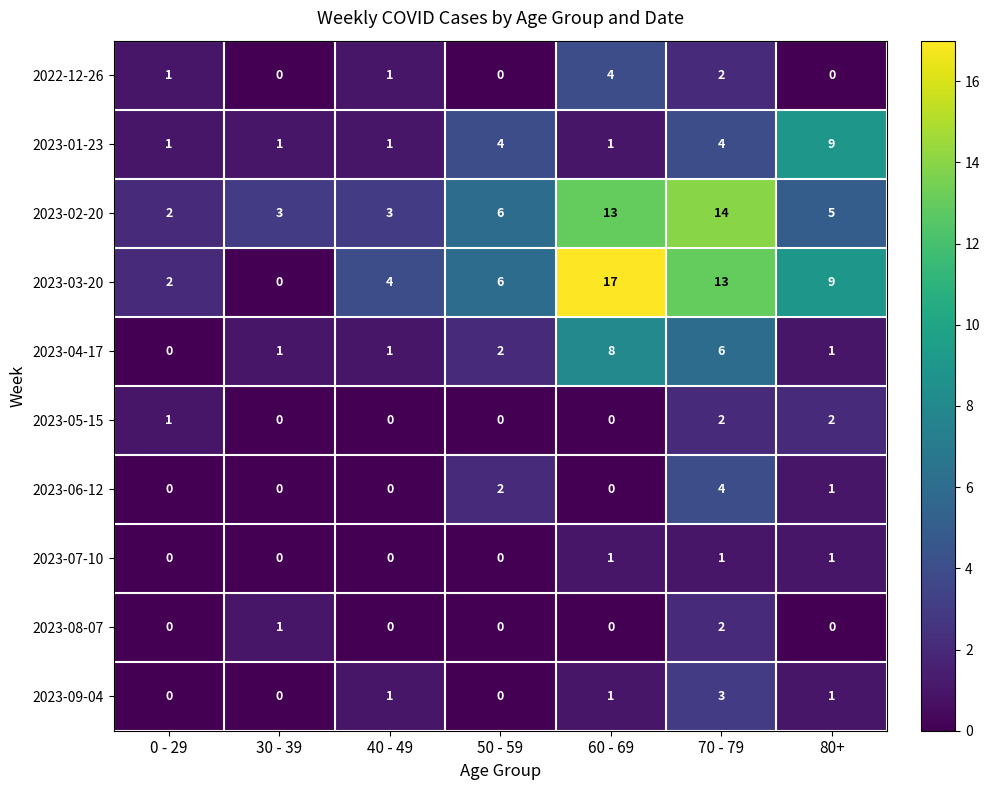

At how many categories does at least one series exceed 8?

3